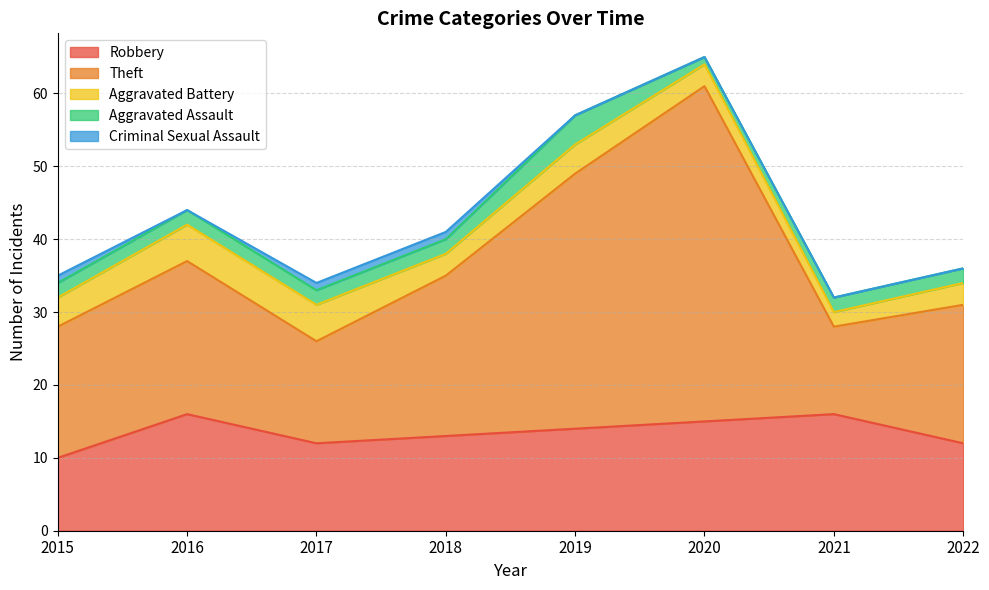

At which label does Robbery reach its peak?

2016